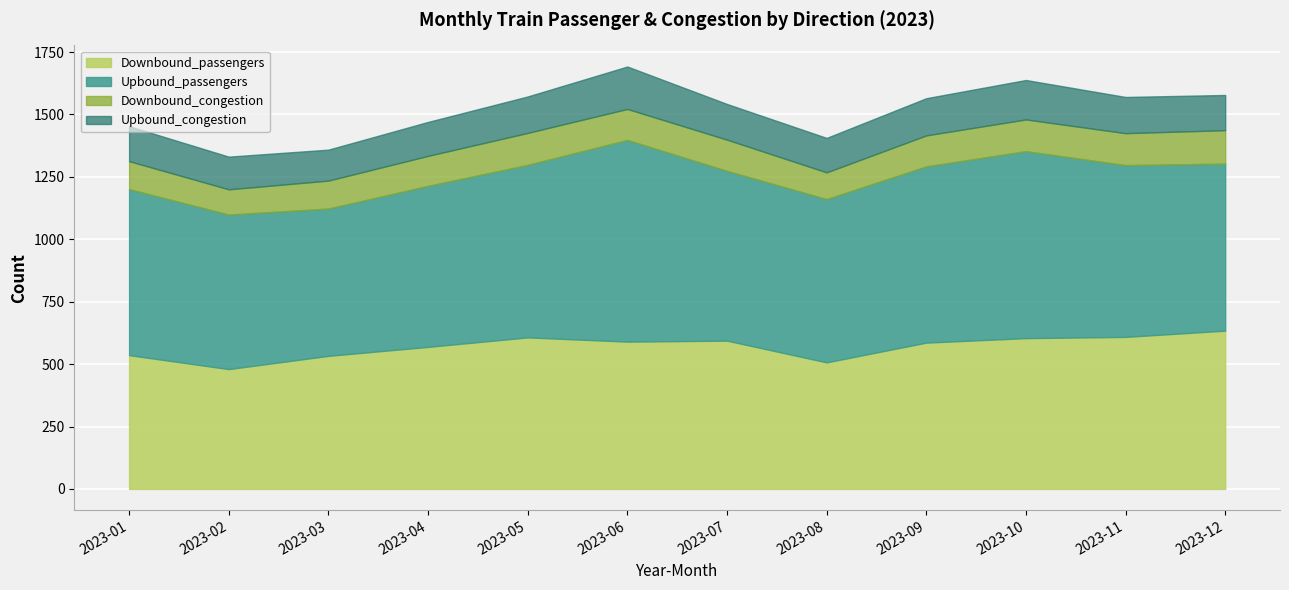

What is the maximum value for Downbound_passengers?

634